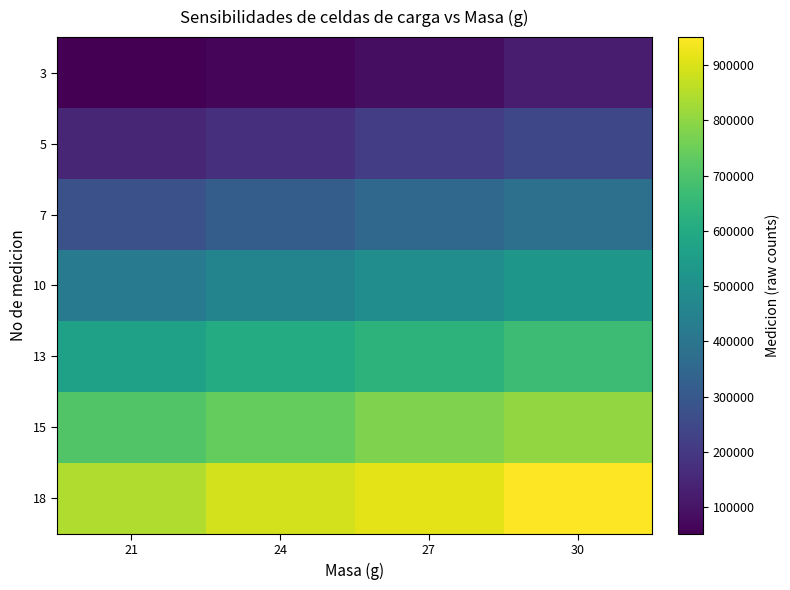

At 30, list the series in order from smallest to largest.

3, 5, 7, 10, 13, 15, 18